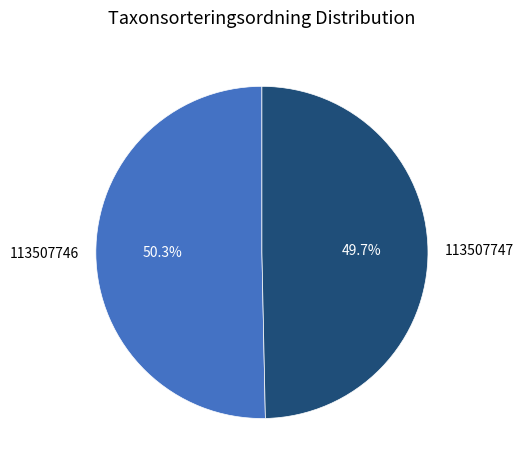

Is there any slice that represents more than half of the pie?

Yes